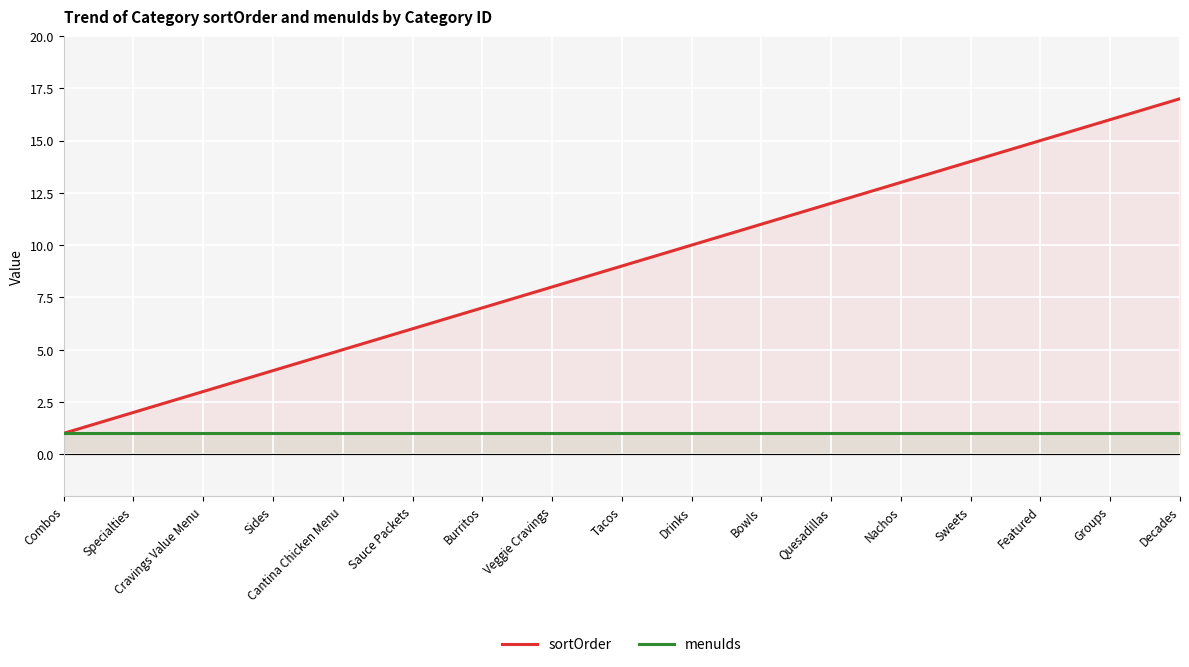

True or false: sortOrder and menuIds cross at least once.

False